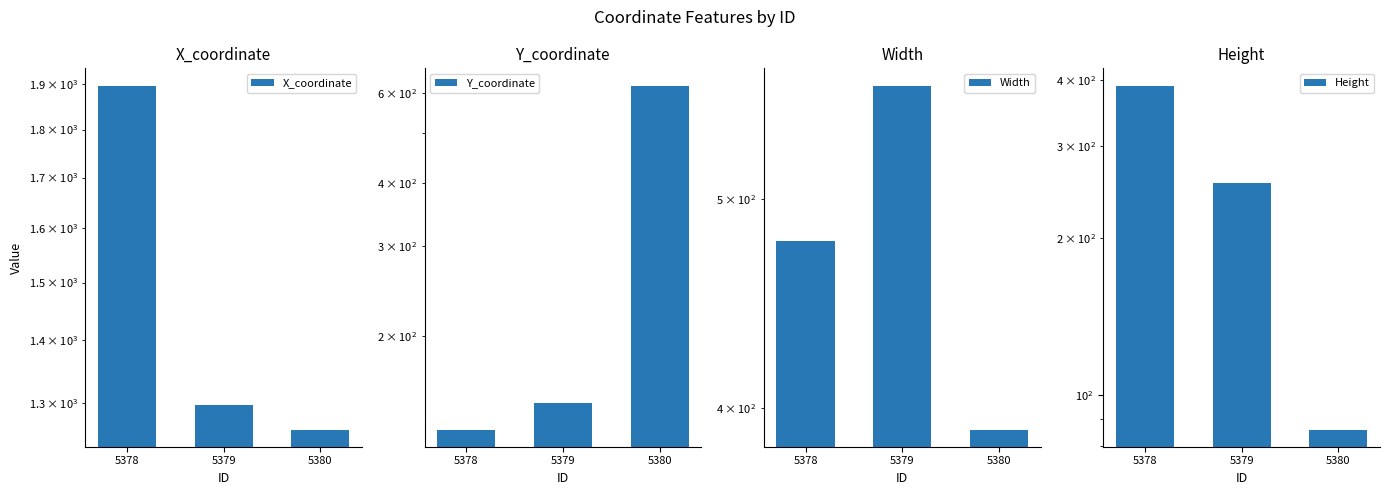

What is the value of the Y_coordinate bar at the 2nd from the left?

148